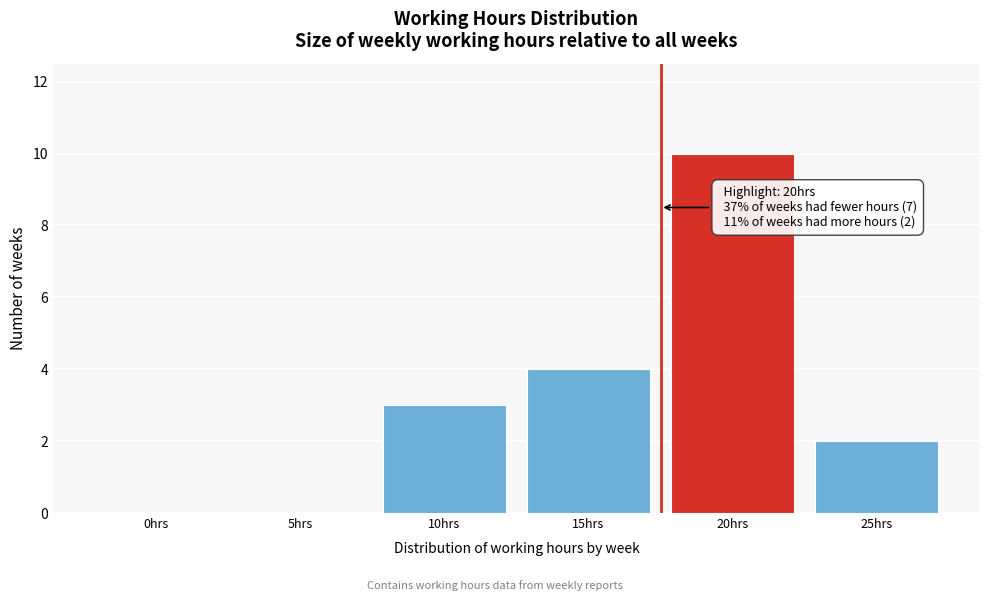

Reading left to right, what are all the values shown in this chart?

0hrs=0	5hrs=0	10hrs=3	15hrs=4	20hrs=10	25hrs=2